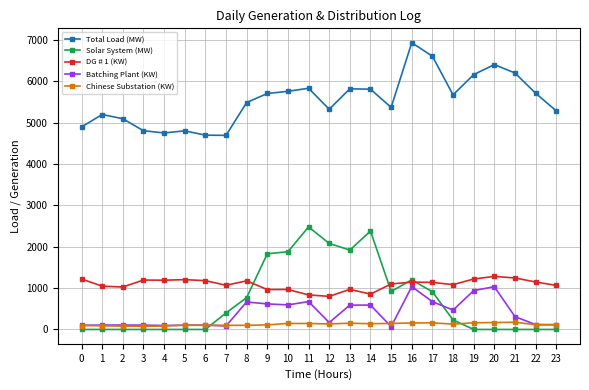

Where do Solar System (MW) and DG # 1 (KW) first cross each other?

8 and 9